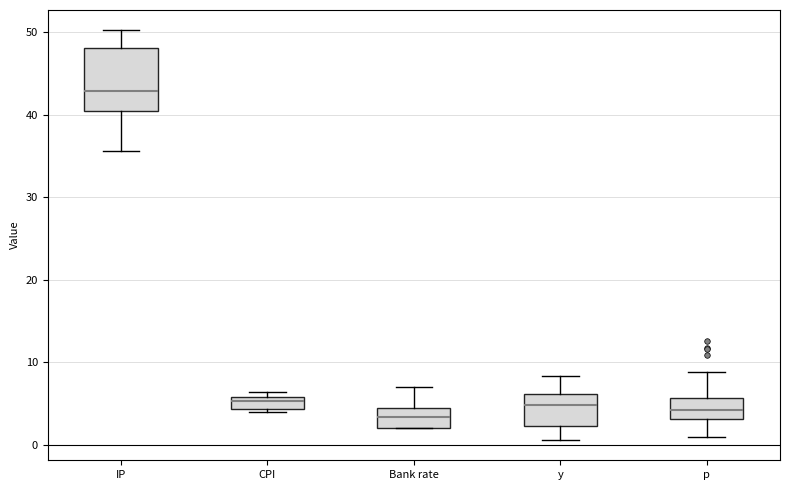

Which box's median line is the highest?

IP